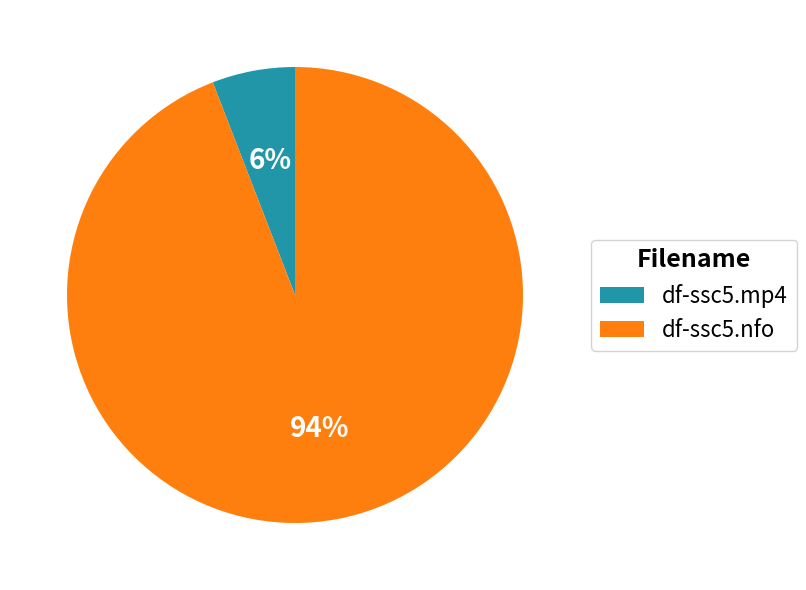

The df-ssc5.nfo slice represents 88% of the pie. True or false?

False